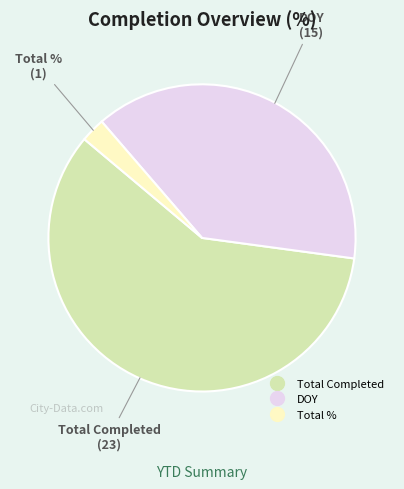

Is there any slice that represents more than half of the pie?

Yes